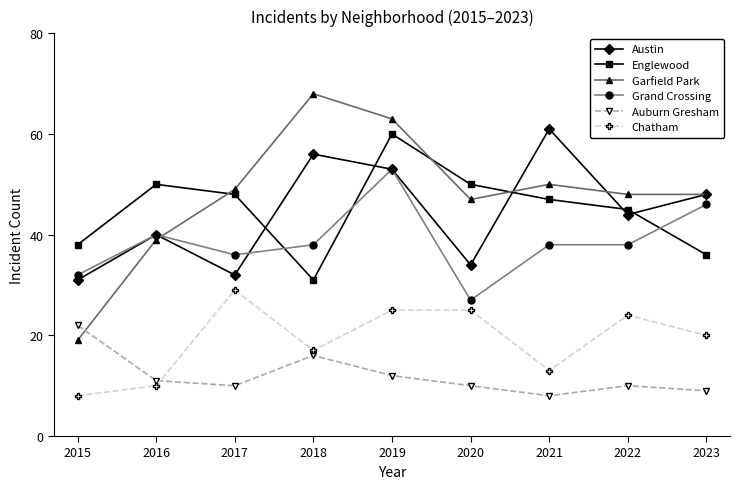

What is the difference between the maximum and minimum values in the Garfield Park series?

49